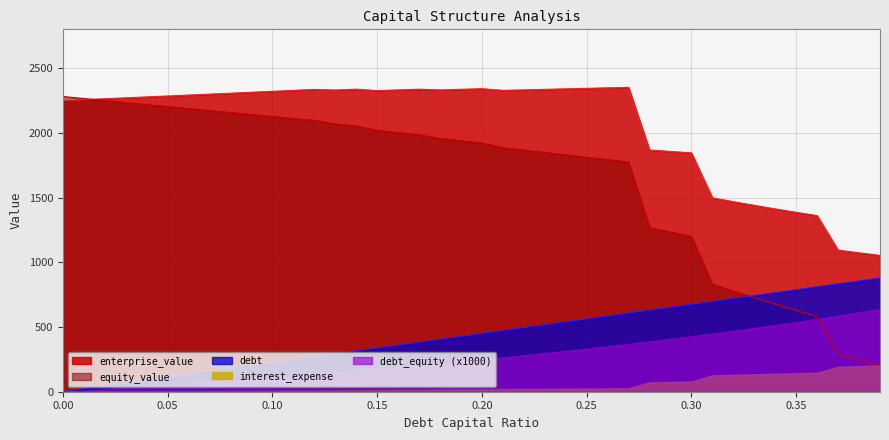

What is the difference between the highest and lowest values at 0.35?

1243.1